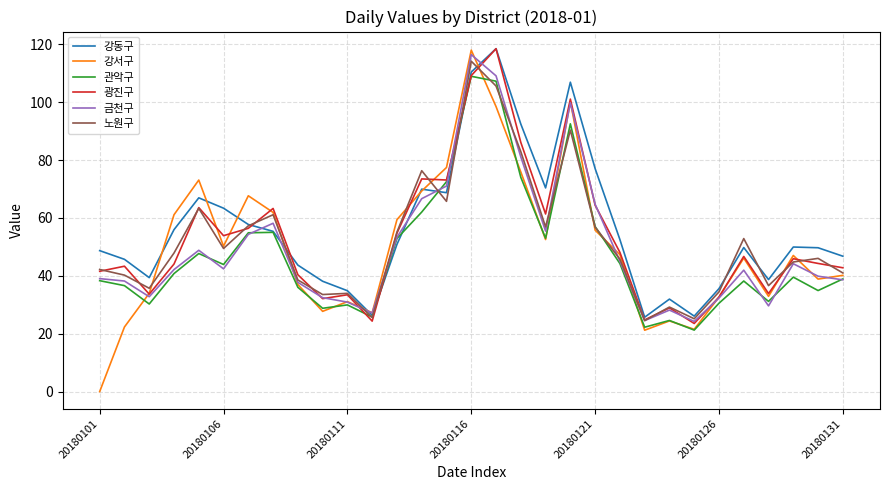

Which series has the widest spread of values?

강서구